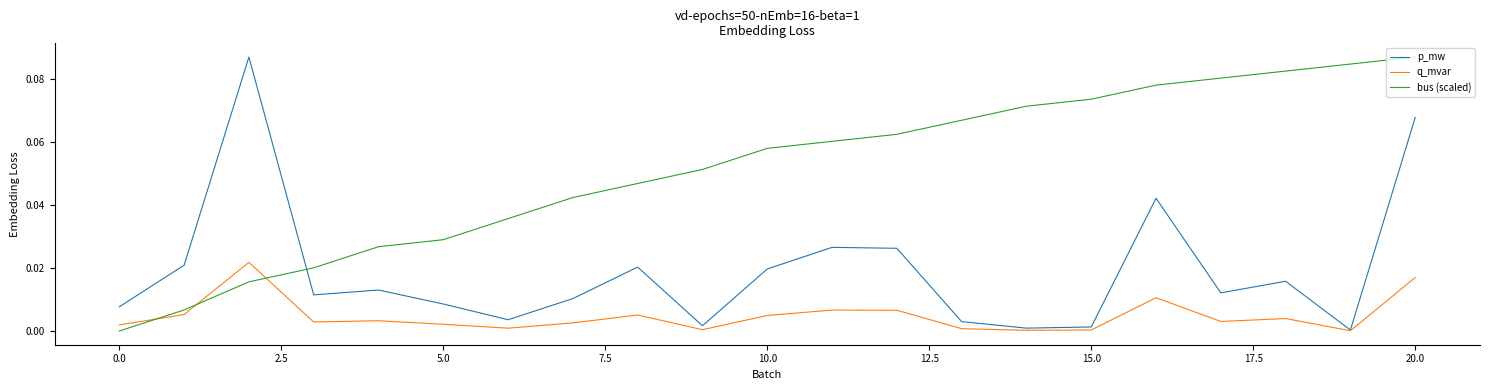

In q_mvar, how many points are higher than both neighbors (excluding endpoints)?

6